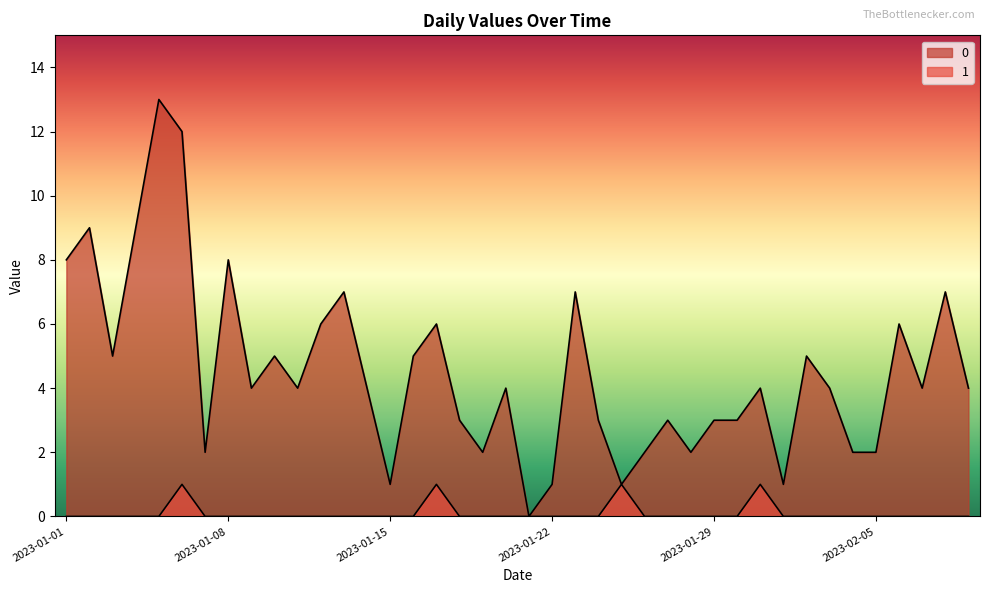

How many data points does each series have?

40